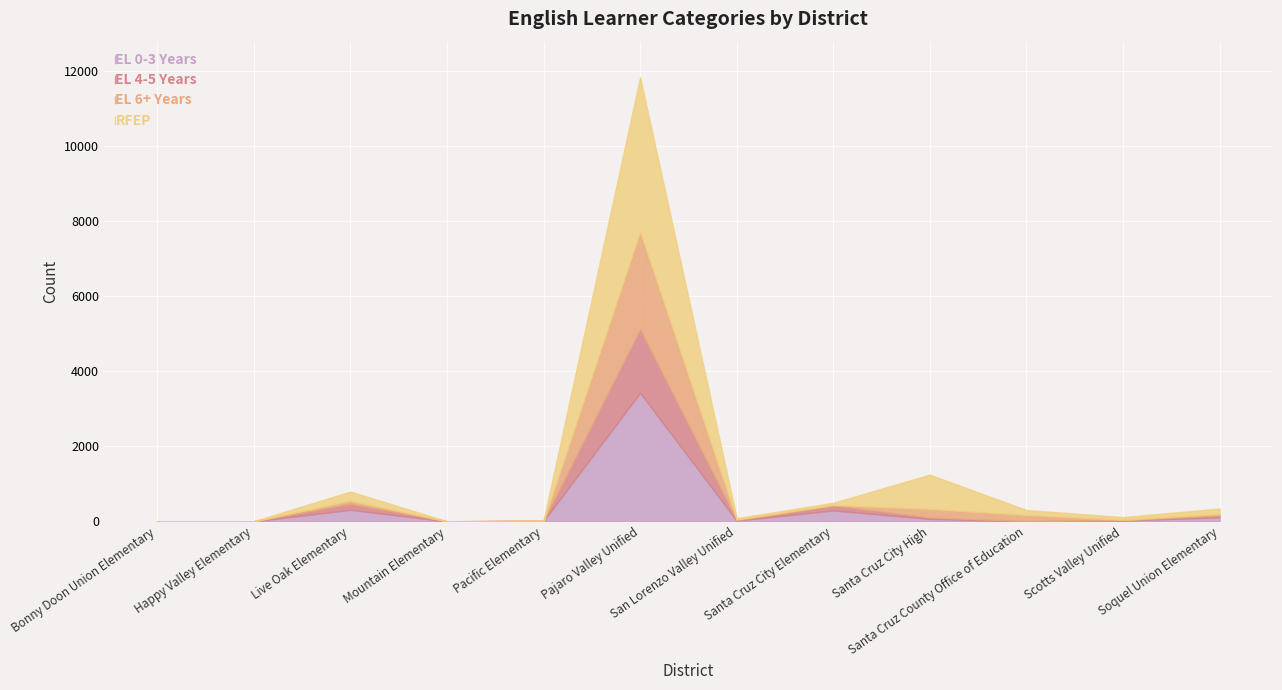

Where is the first local minimum for RFEP?

Happy Valley Elementary